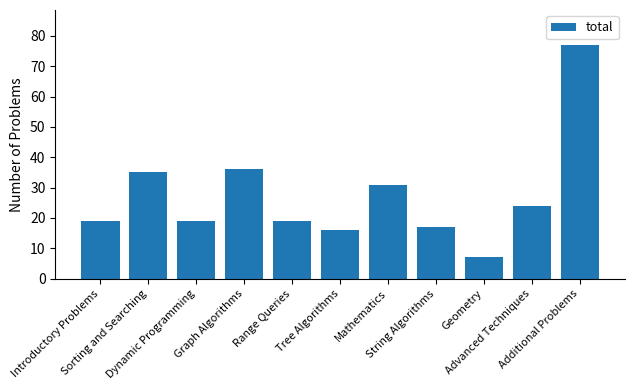

Which category has the lowest value across all series?

Geometry